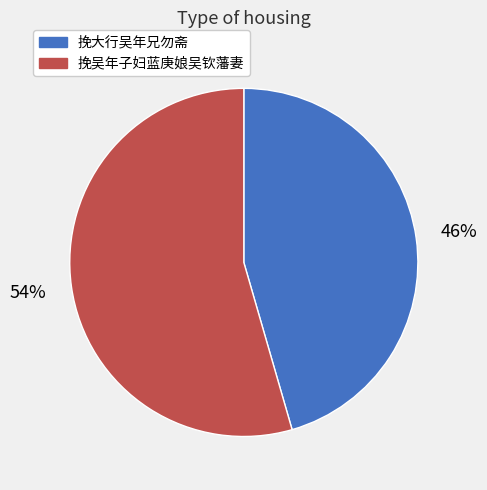

To the nearest percent, what portion does 挽大行吴年兄勿斋 represent?

46%